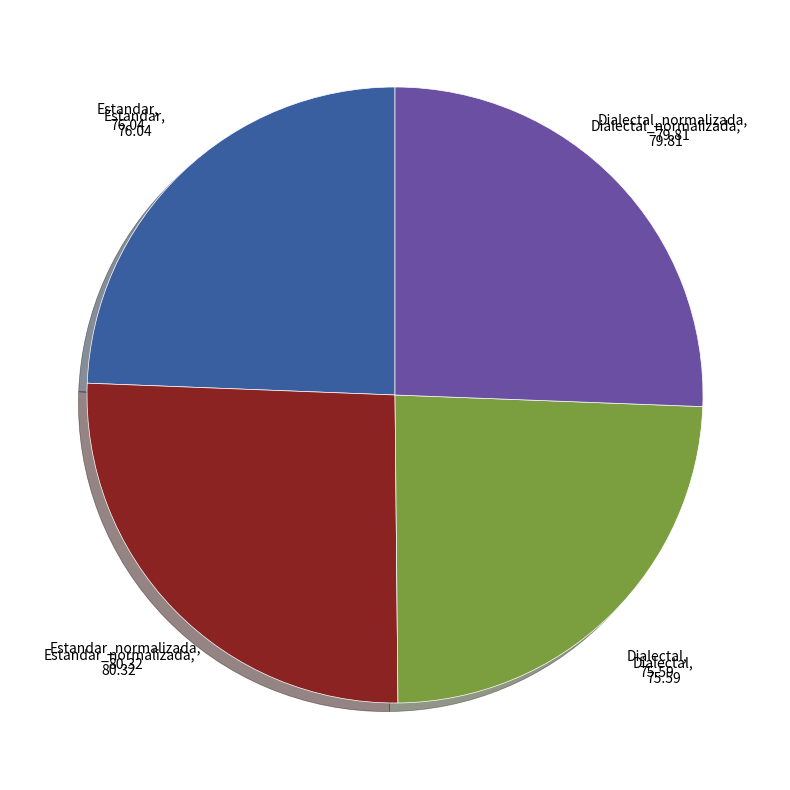

Between Dialectal_normalizada and Estandar, which is larger?

Dialectal_normalizada